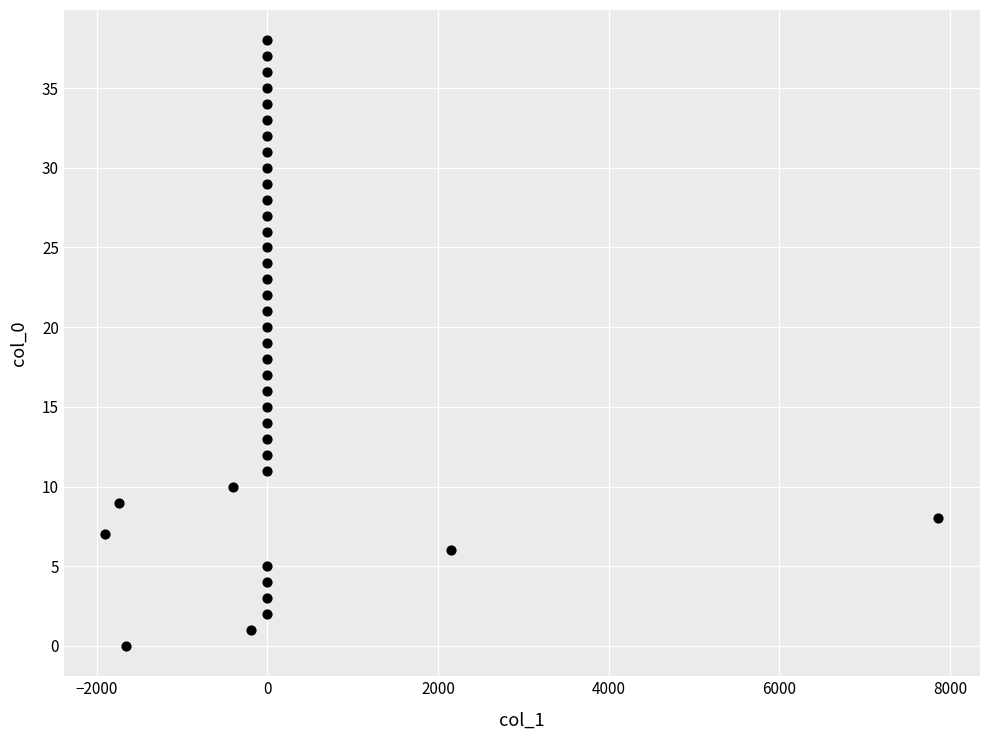

What is the range of Y values (max minus min)?

38